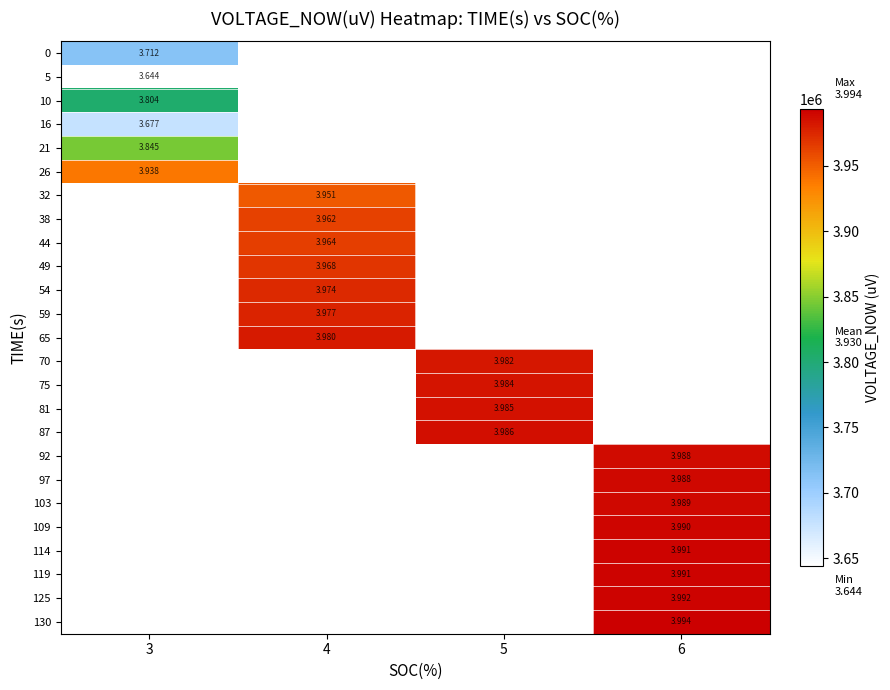

What is the minimum value shown in the chart?

3643789.0